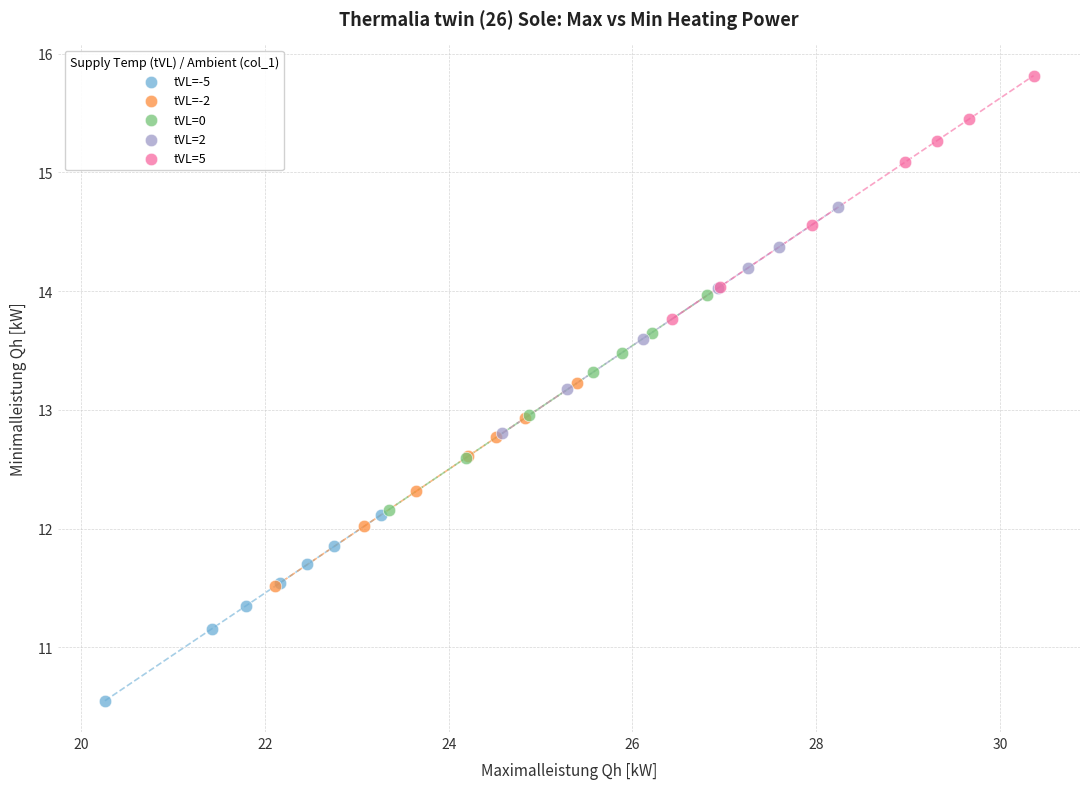

Which series contains the lowest Y value?

tVL=-5